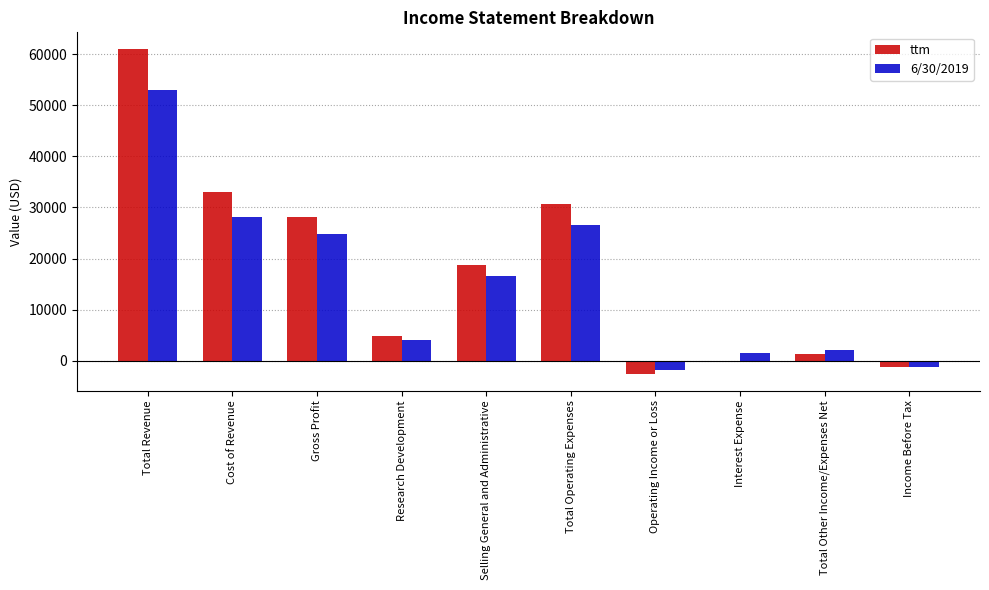

Where is ttm nearest to the value 29203?

Gross Profit